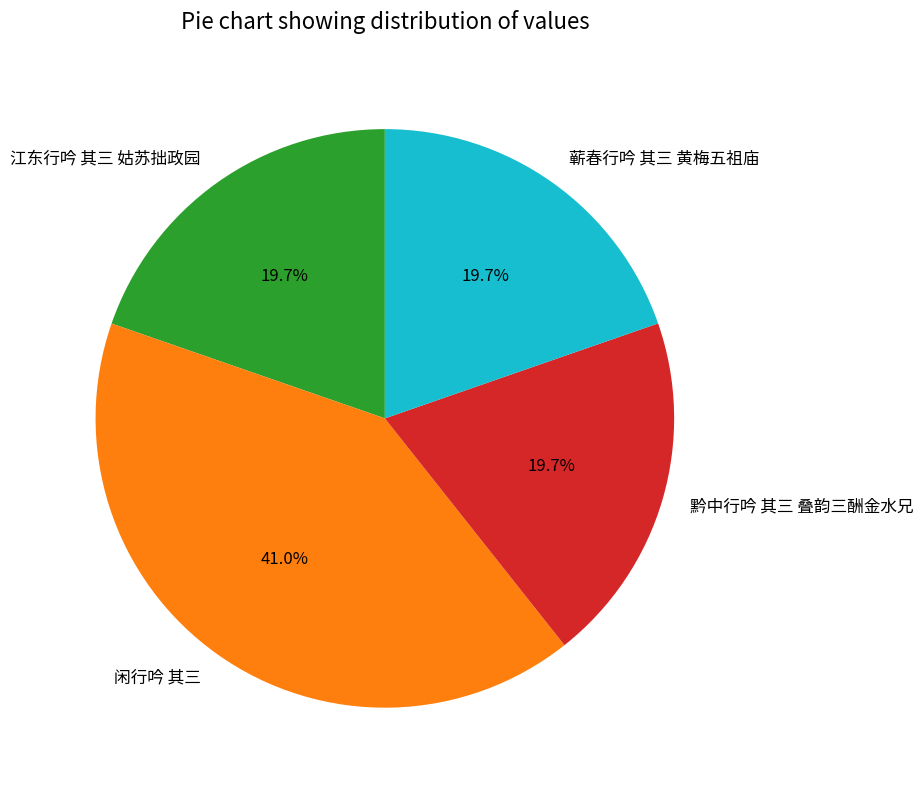

To the nearest percent, what percentage of the pie is 江东行吟 其三 姑苏拙政园?

20%